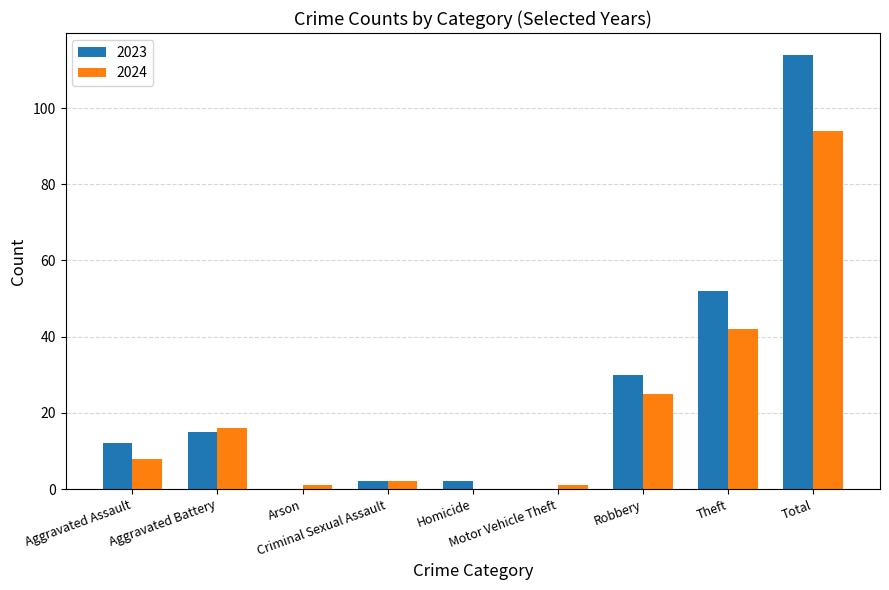

Which series has the widest spread of values?

2023